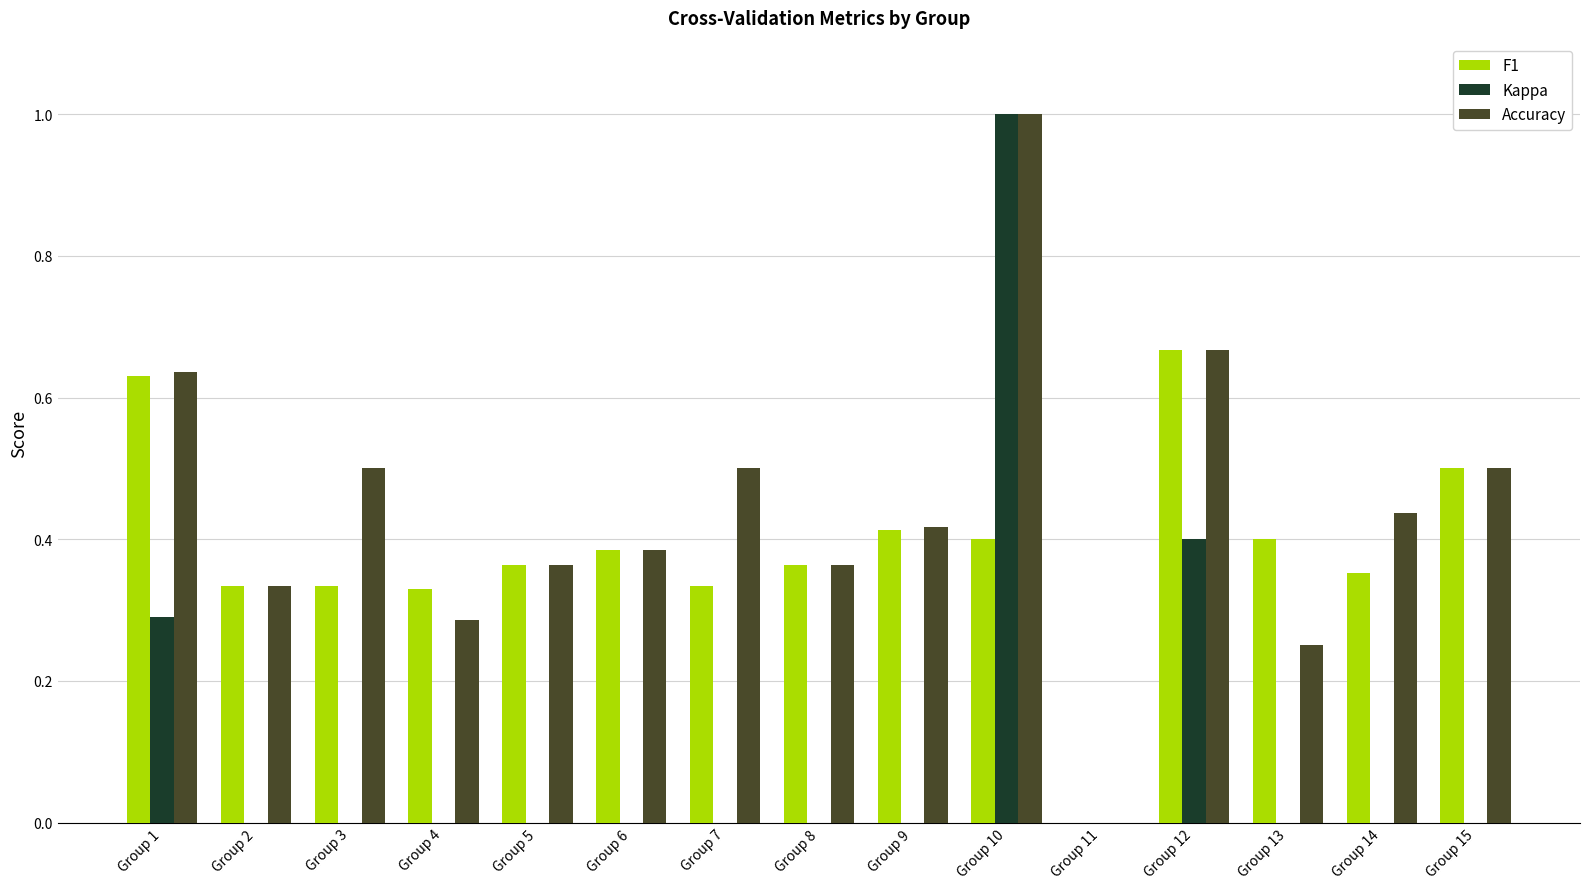

What is the smallest value displayed?

-0.3